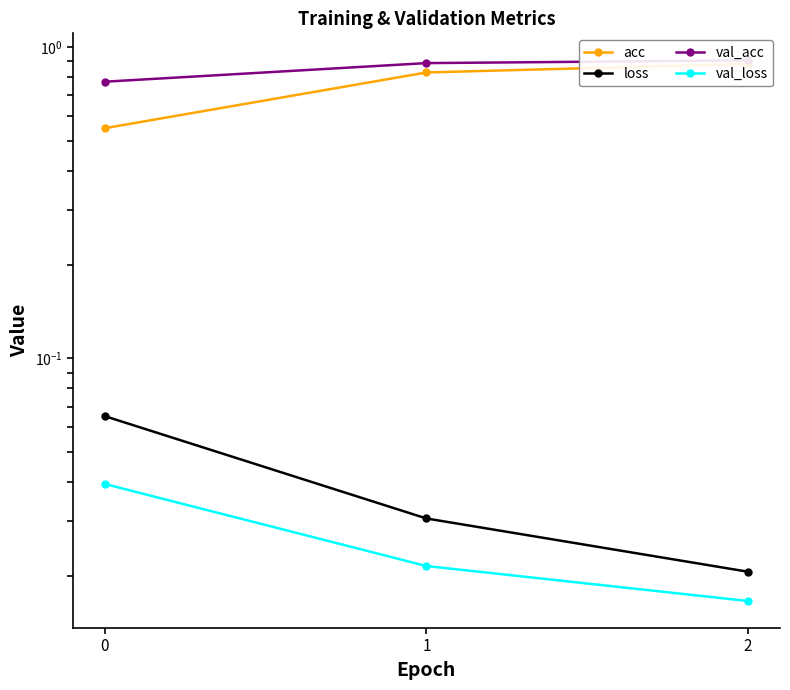

Which series changed the most between 1 and 2?

acc